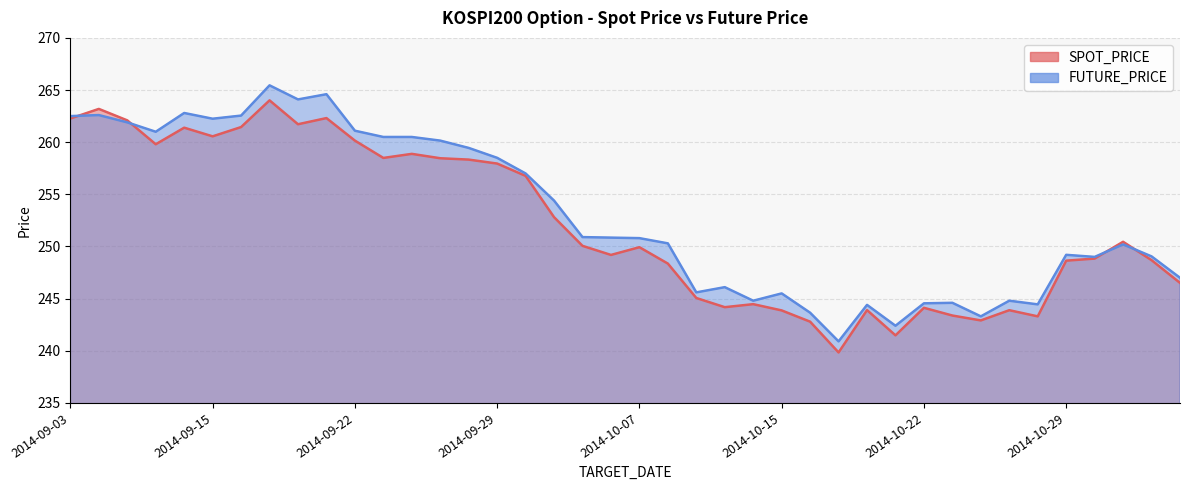

What is the total value across all series at 2014-10-02?

501.0